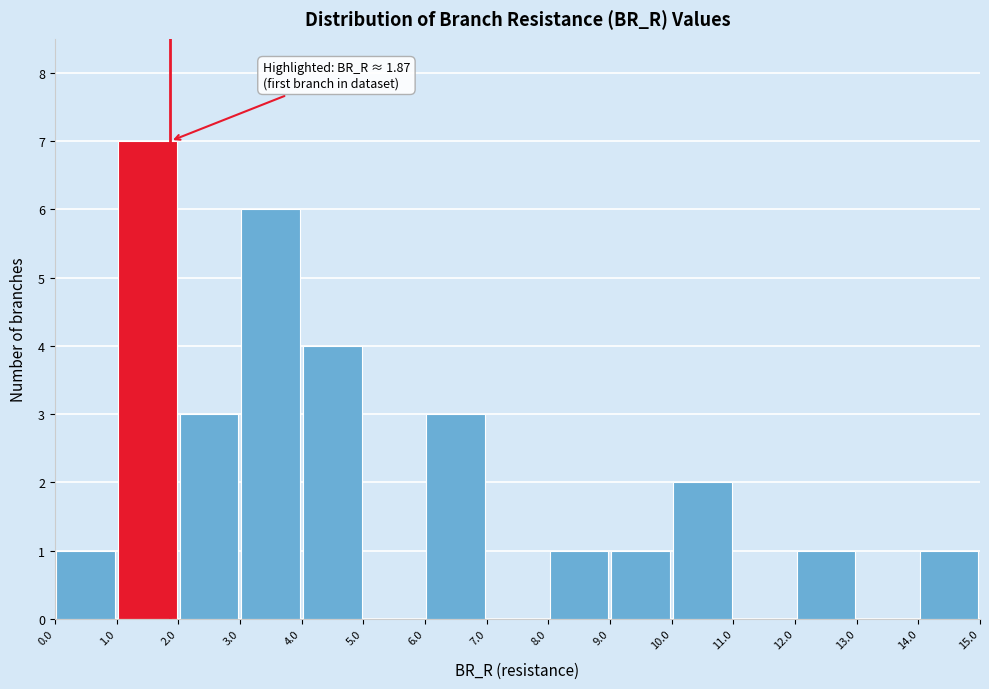

Over which range of the x-axis is the bar tallest?

1.0 to 2.0